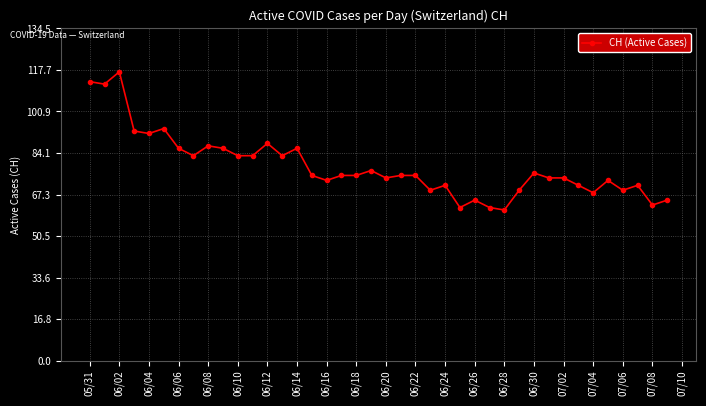

True or false: the data has more than 1 interior local peaks.

True